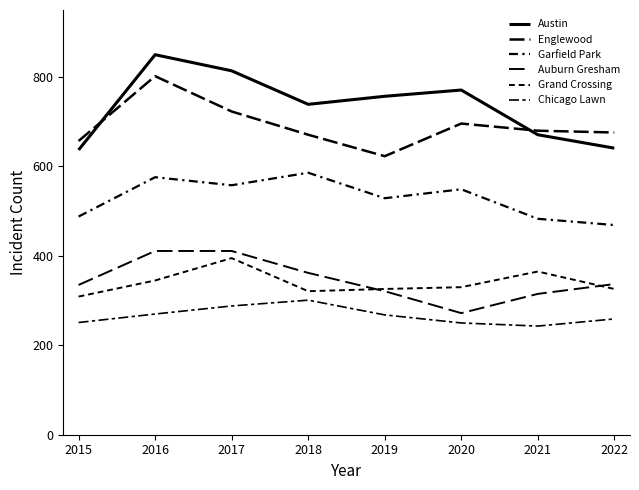

In Austin, how many points are lower than both neighbors (excluding endpoints)?

1